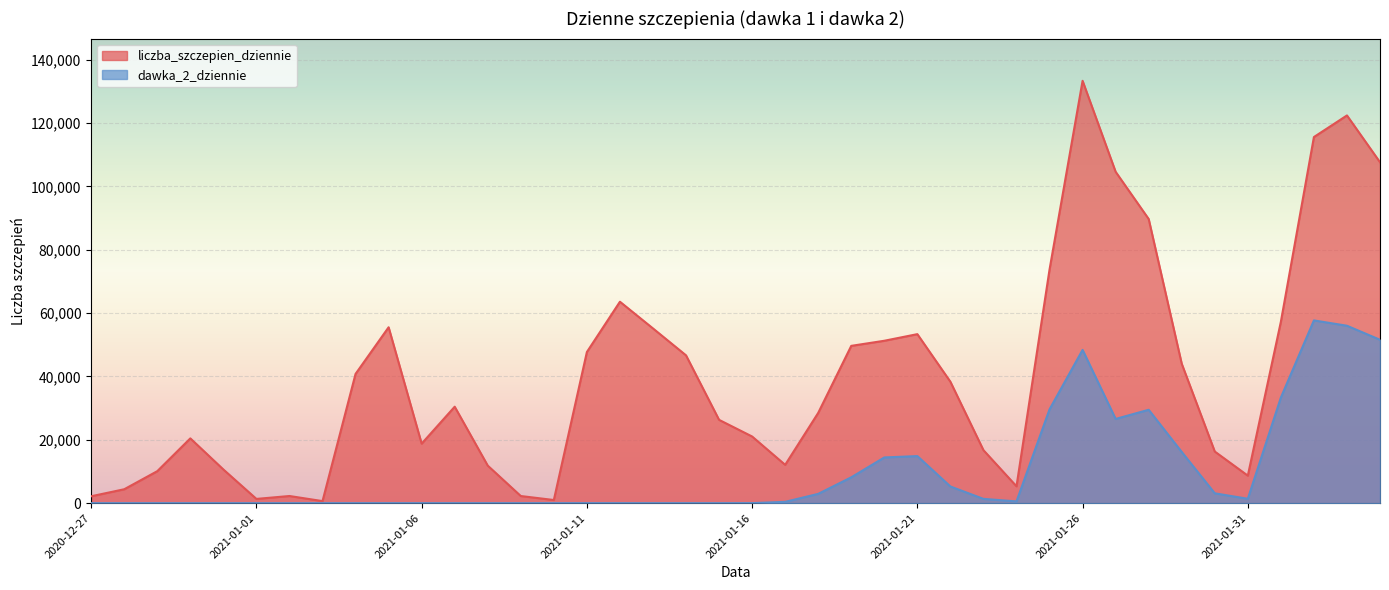

What position from the left is 2021-01-26?

31